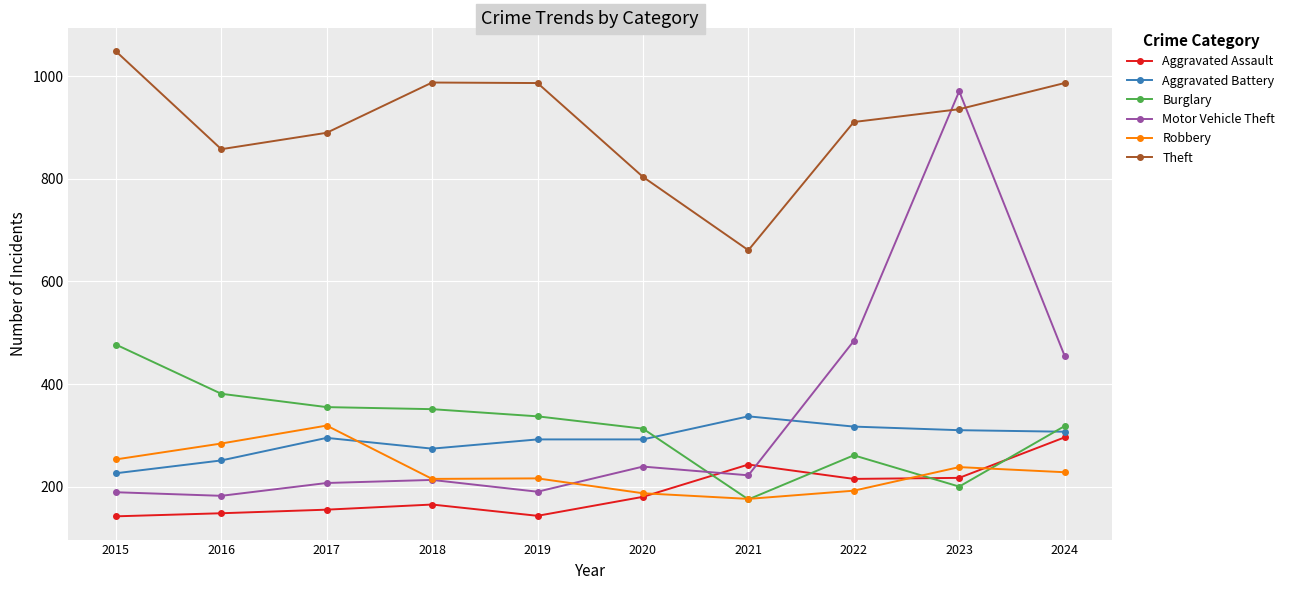

At which label does Motor Vehicle Theft first exceed 222?

2020